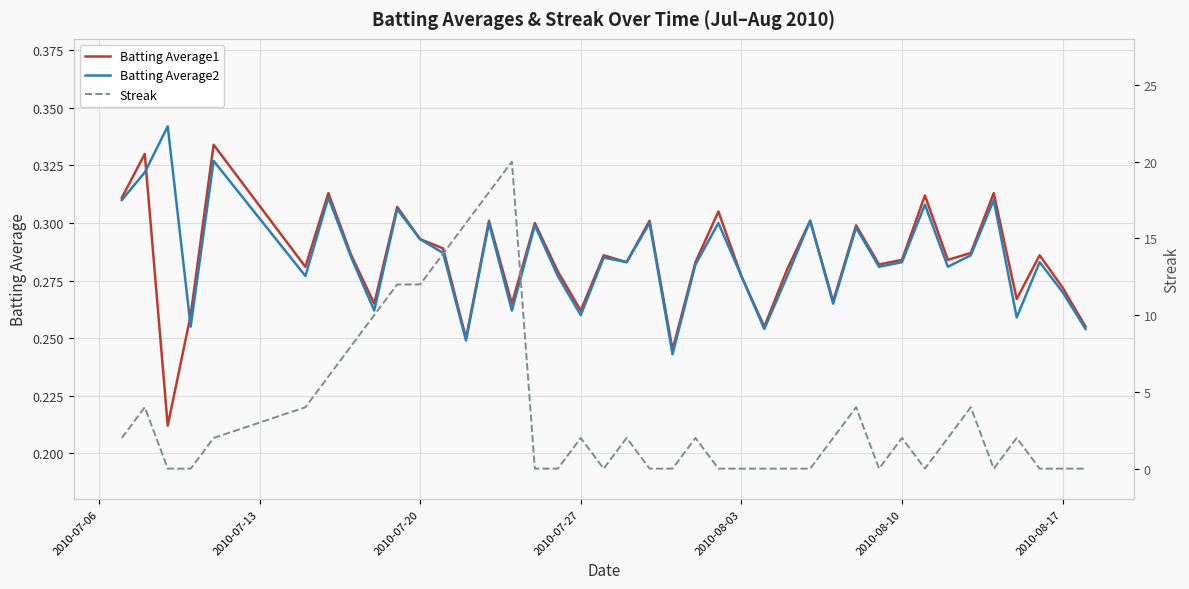

The value of Batting Average2 at 35 is 0.1. True or false?

False